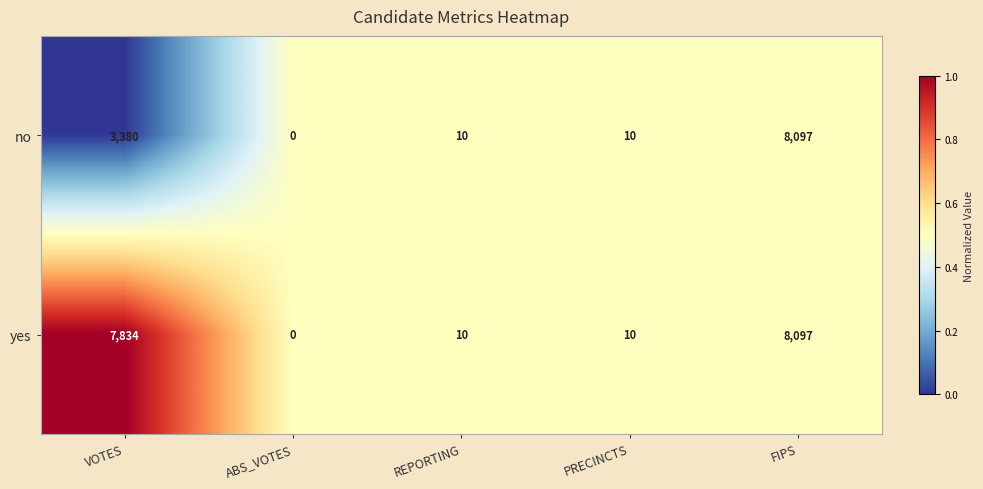

Which series has the largest total across all categories?

yes